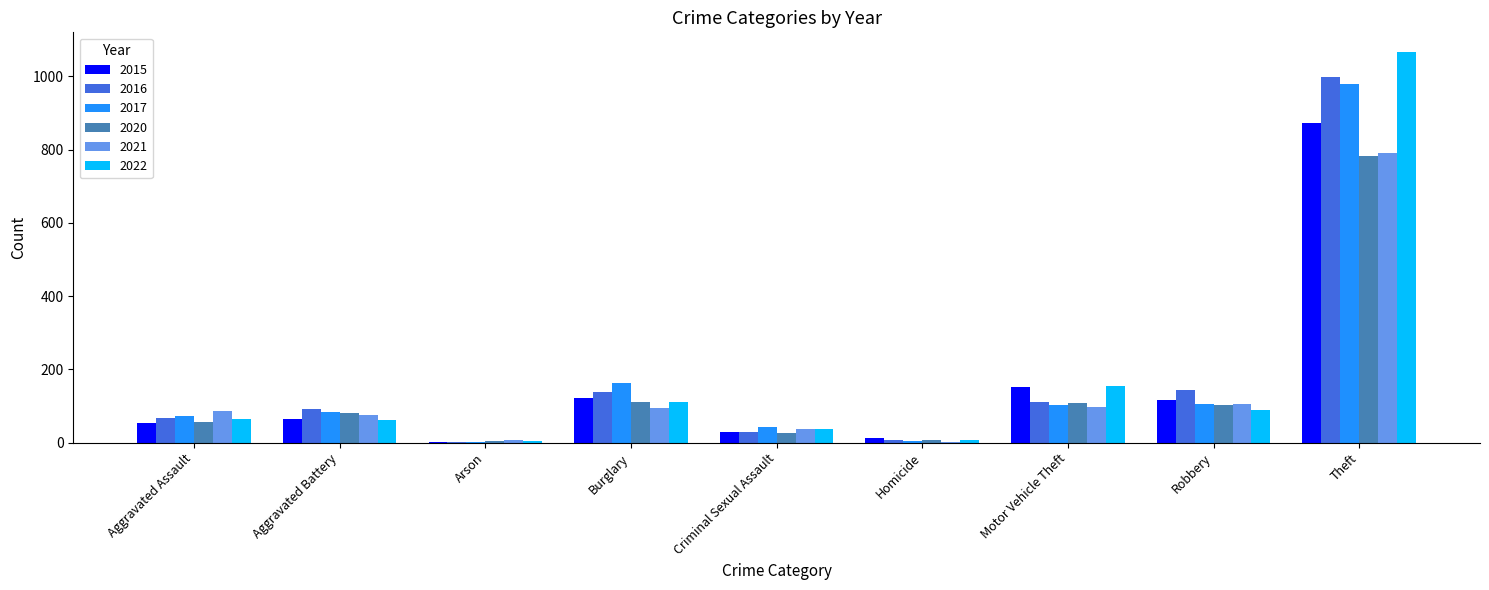

What is the average value of the 2017 series?

173